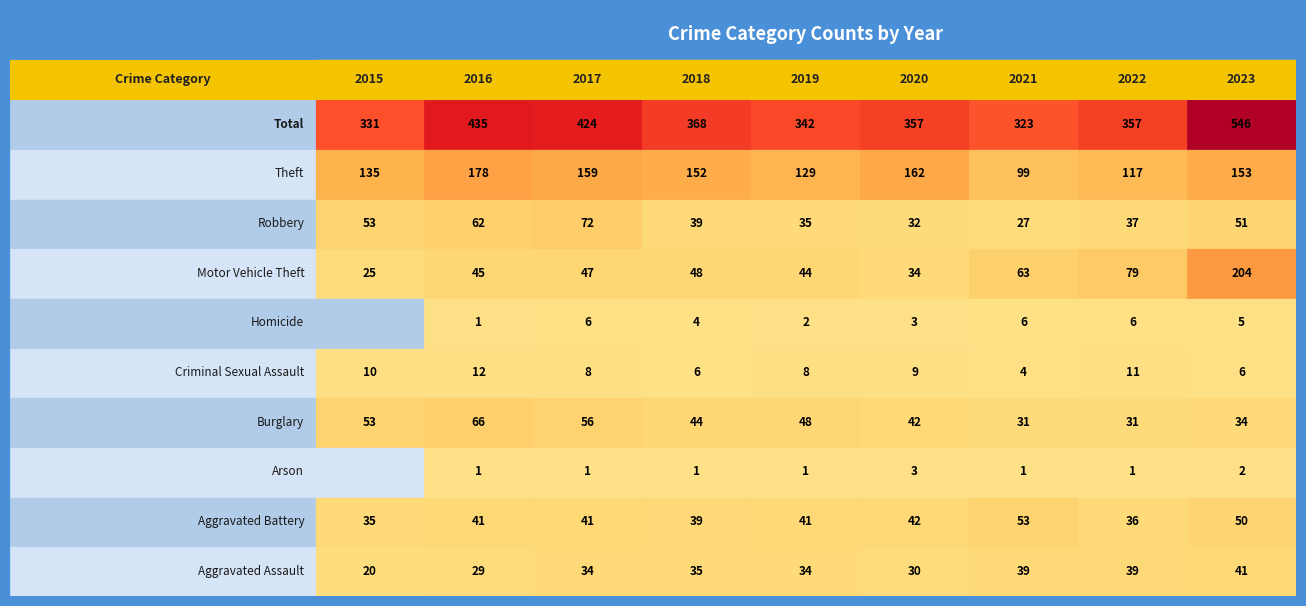

The Aggravated Battery series shows 57 at 7. True or false?

False